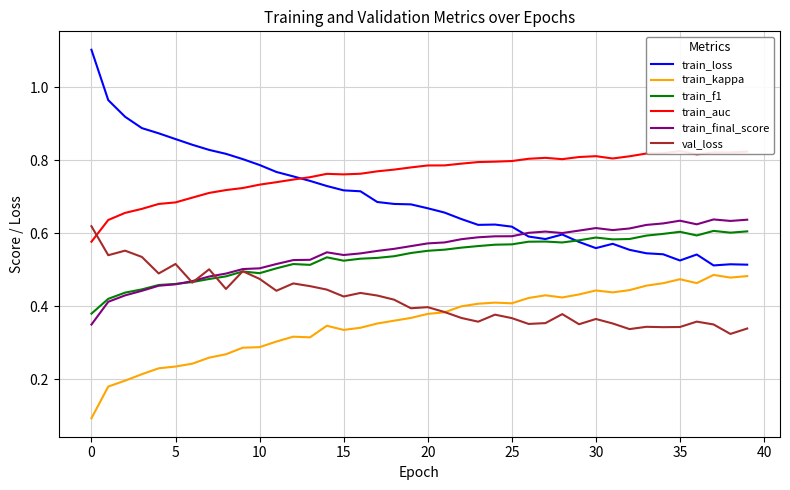

Is the value of train_final_score at 20 greater than the value of val_loss at 20?

Yes